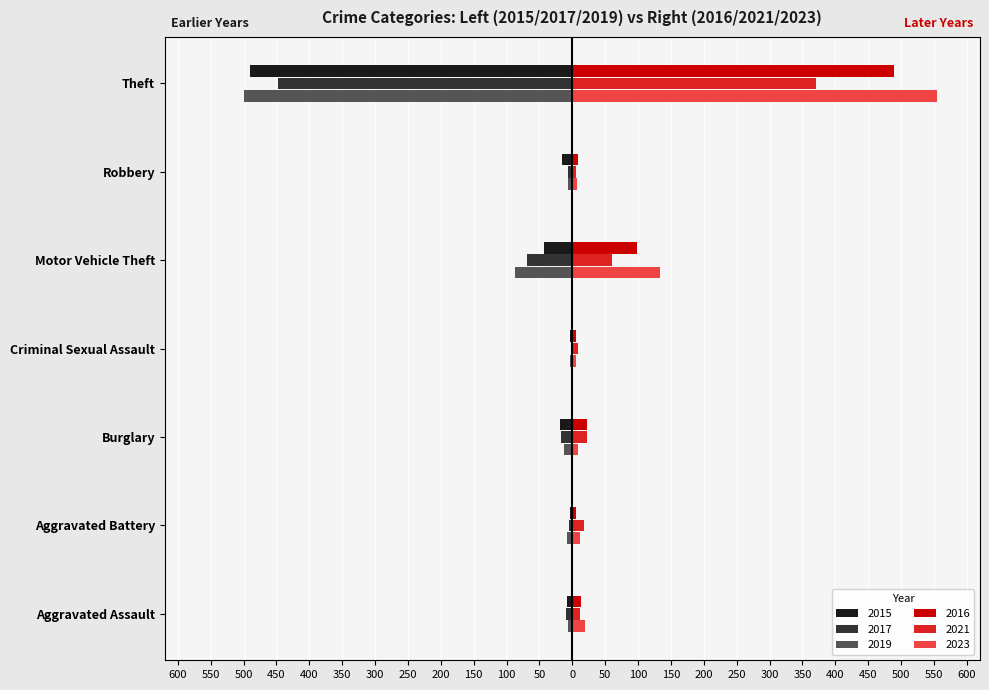

The value of 2023 at Burglary is 13. True or false?

False